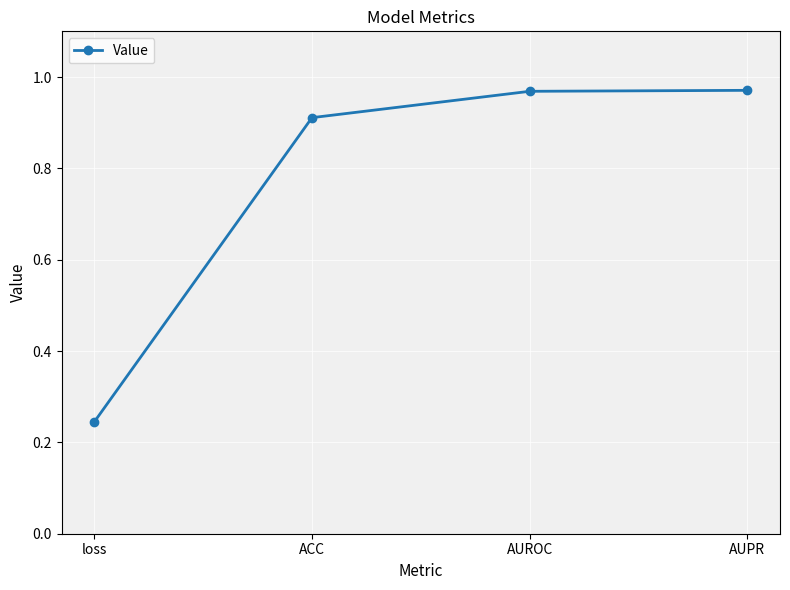

Which has a higher value, AUPR or loss?

AUPR